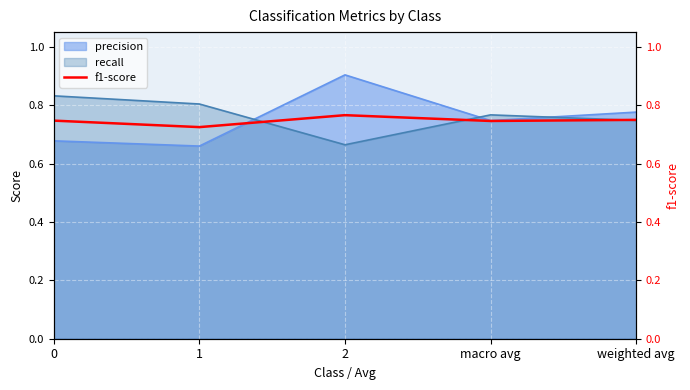

At which category does the data reach its first local peak?

2